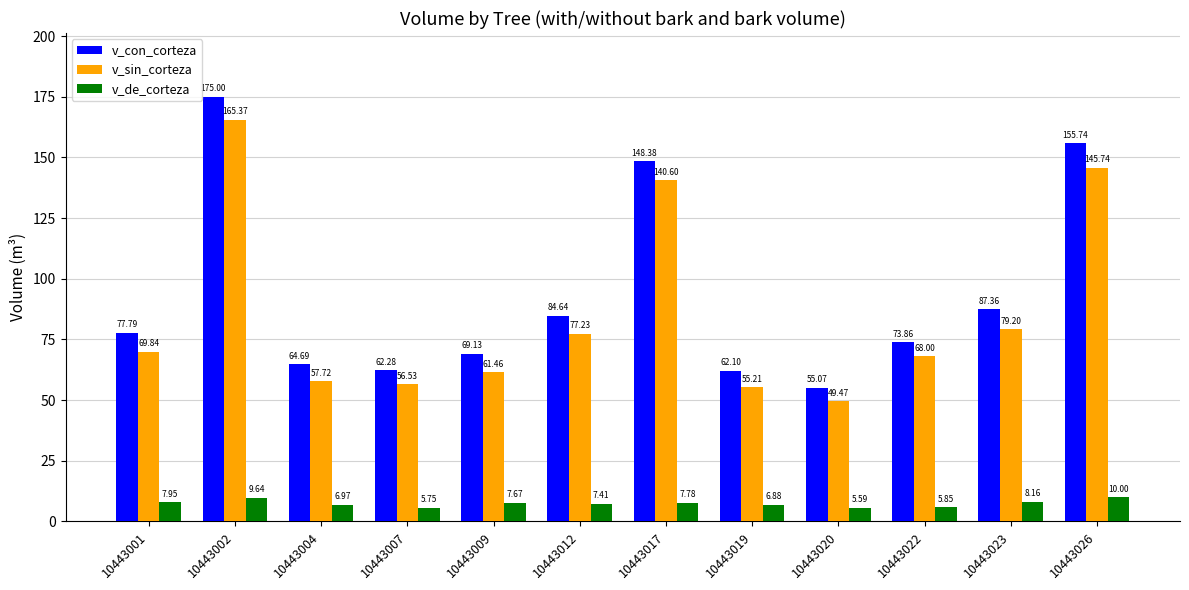

What is the total value across all series at 10443017?

296.8